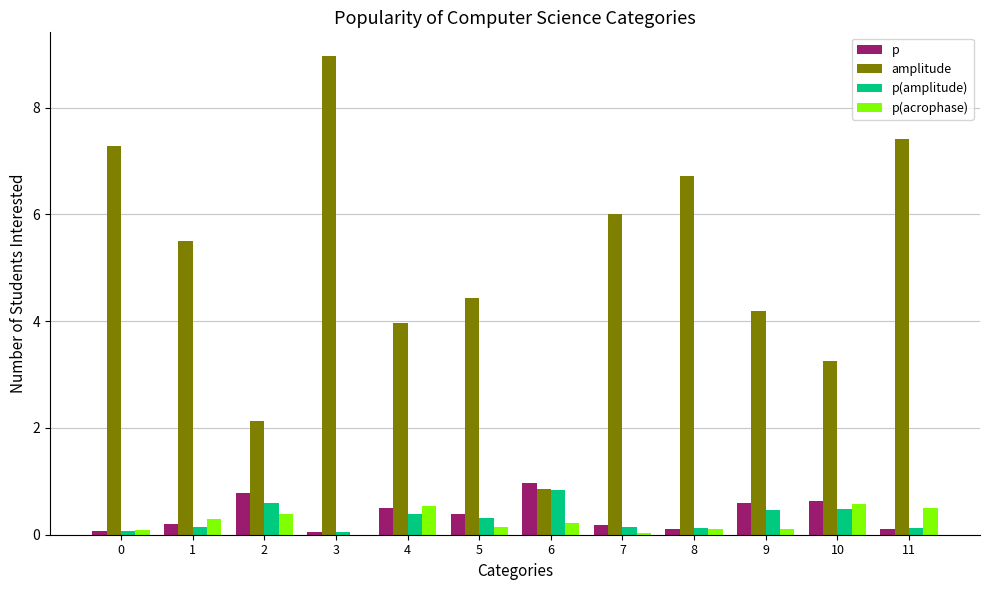

The amplitude series shows 4.0 at 4. True or false?

True